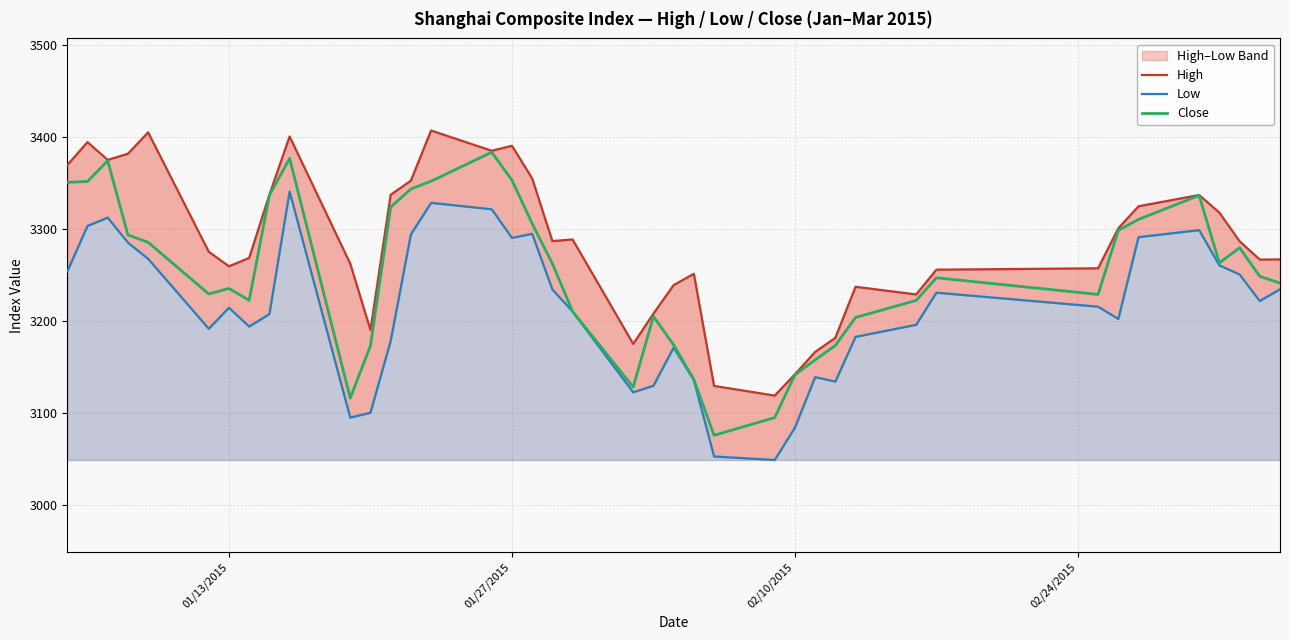

What is the highest value of the Close series?

3383.2